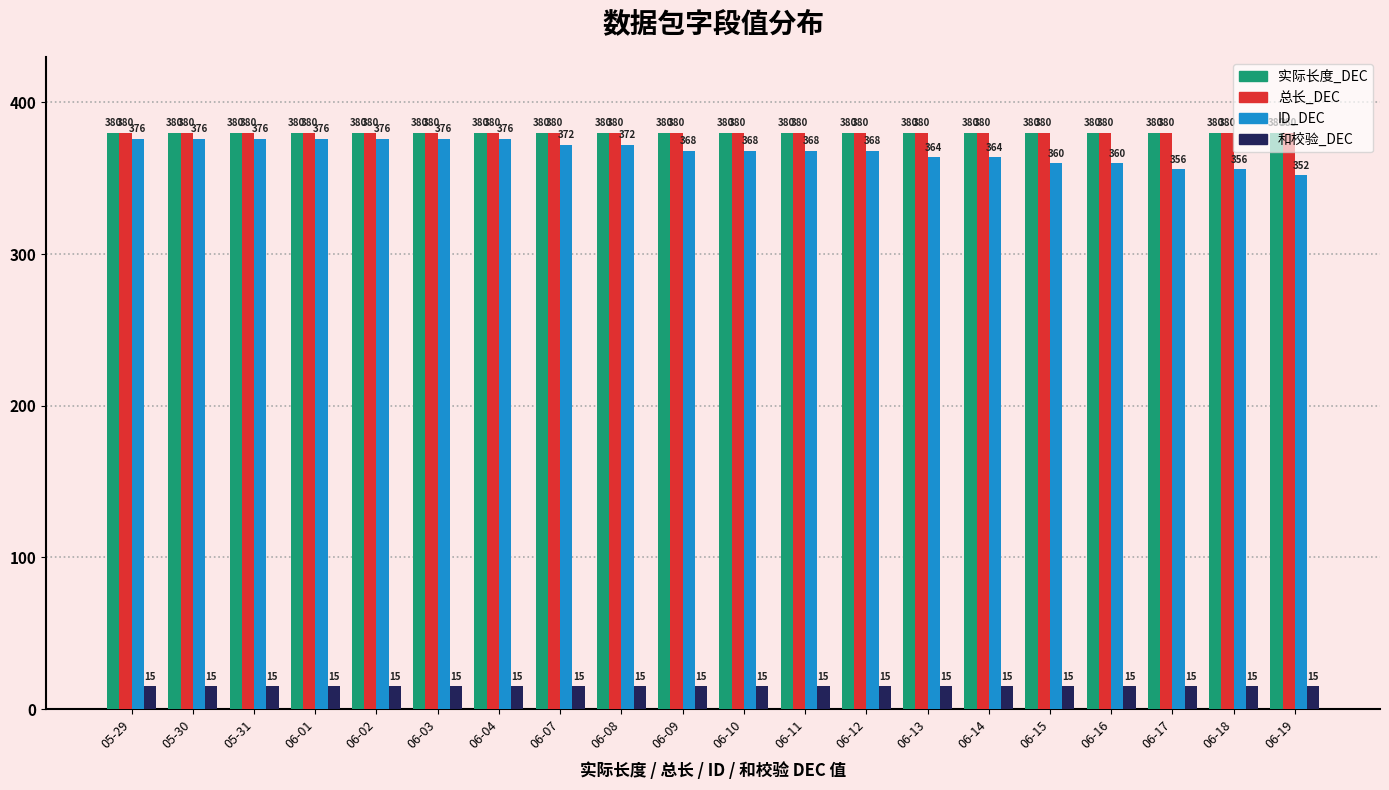

Which series has the widest spread of values?

ID_DEC